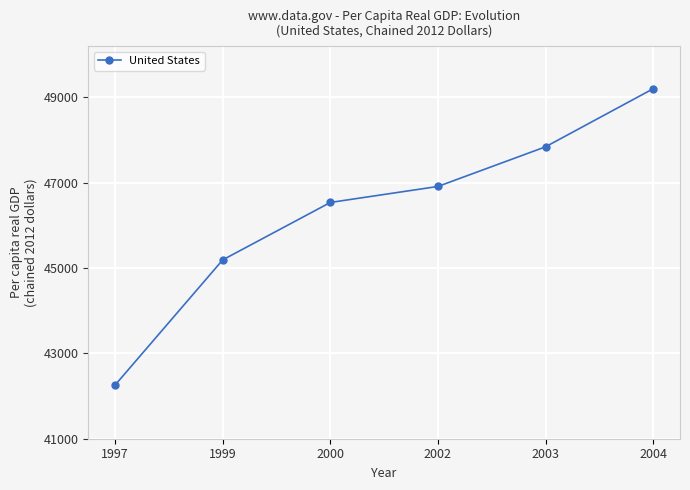

Rank the categories by value from highest to lowest.

2004, 2003, 2002, 2000, 1999, 1997